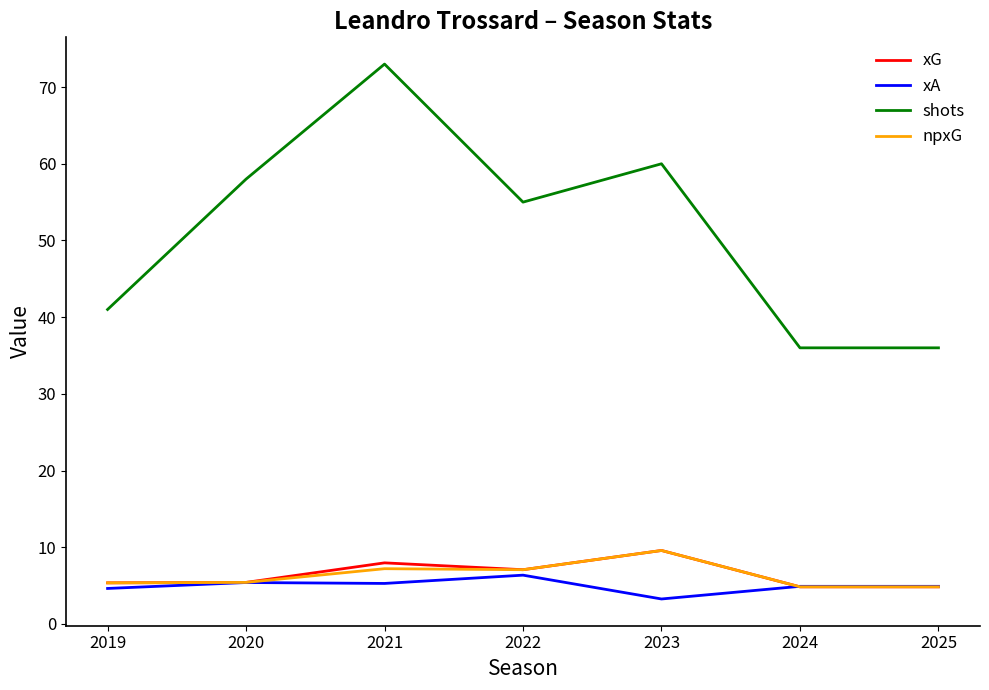

What is the difference between the highest and lowest values at 2021?

67.7